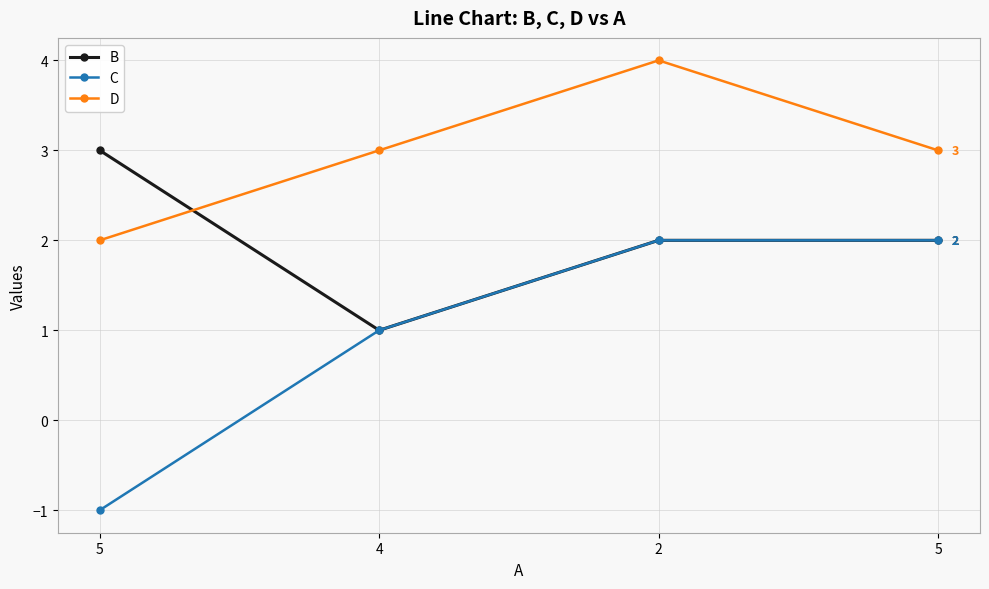

Reading left to right, list all the values displayed in this chart.

B: 5=3	4=1	2=2	5=2
C: 5=-1	4=1	2=2	5=2
D: 5=2	4=3	2=4	5=3